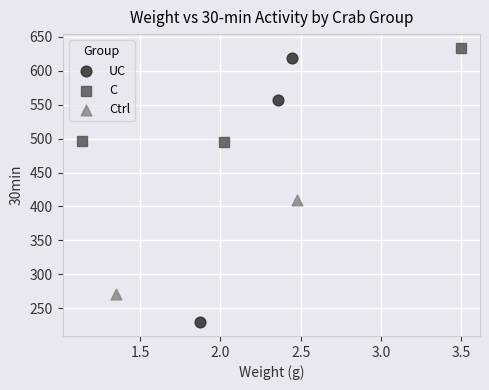

What are all the series names shown in the legend?

UC, C, Ctrl